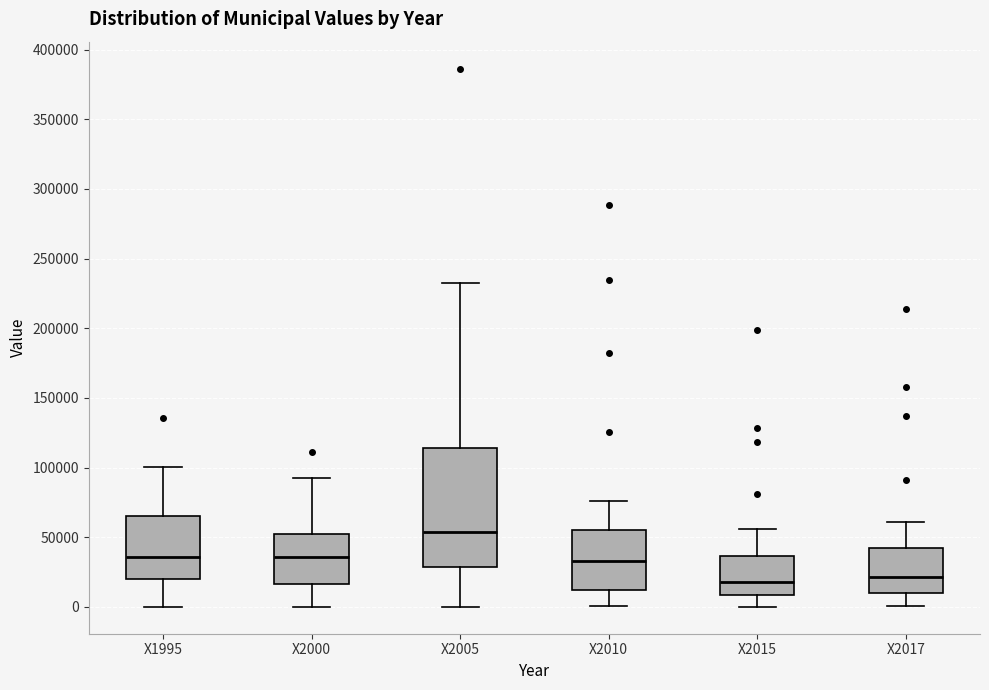

Reading left to right, read every box against the y-axis: the position of its median line, the range the box covers, and the ends of its whiskers. The values are not printed on the chart, so give them approximately, as read against the axis.

X1995: median 35000, box 20000 to 65000, whiskers 0 to 100000
X2000: median 35000, box 15000 to 55000, whiskers 0 to 90000
X2005: median 55000, box 30000 to 115000, whiskers 0 to 230000
X2010: median 35000, box 10000 to 55000, whiskers 0 to 75000
X2015: median 20000, box 10000 to 35000, whiskers 0 to 55000
X2017: median 20000, box 10000 to 40000, whiskers 0 to 60000